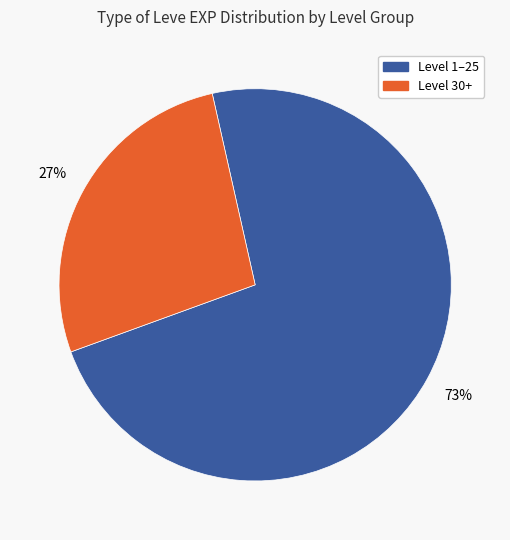

To the nearest percent, what is the difference between the largest and smallest slice percentages?

46%